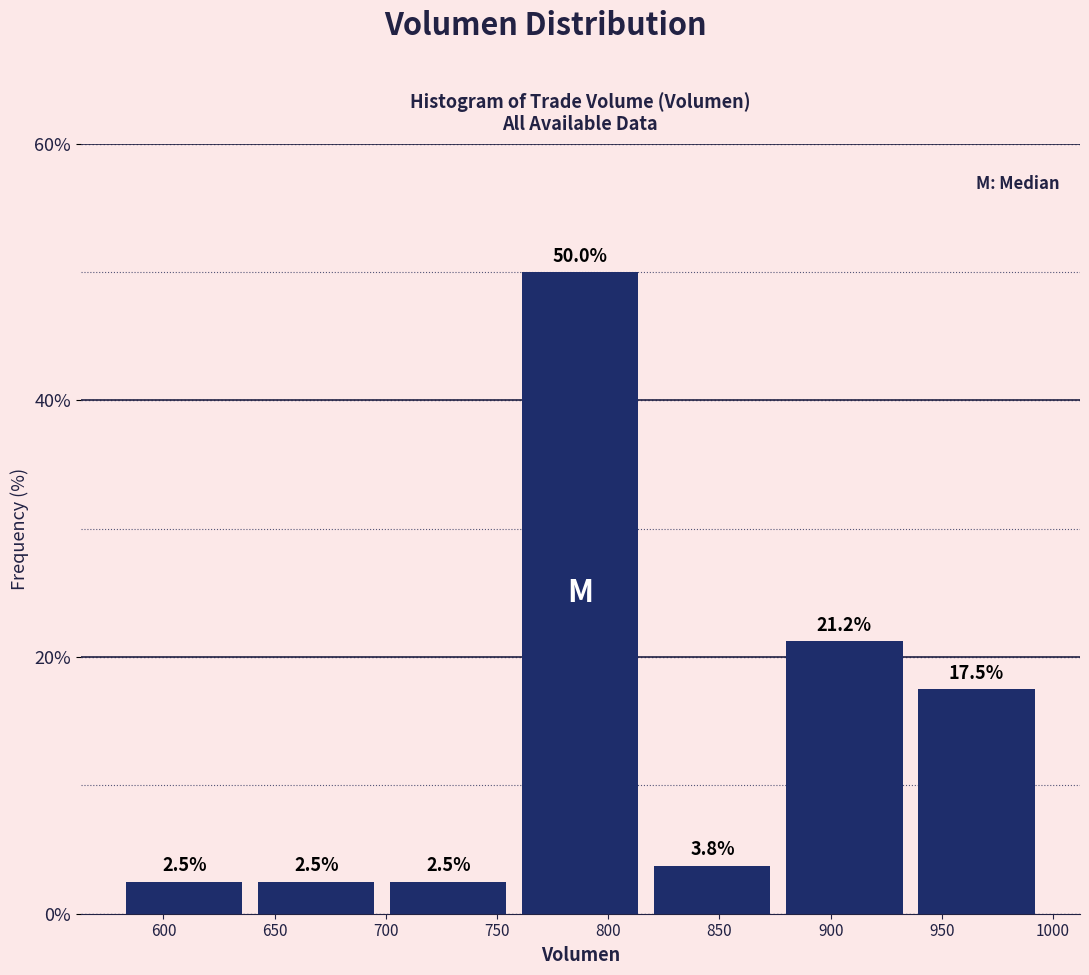

Which range on the x-axis has the tallest bar?

760 to 815